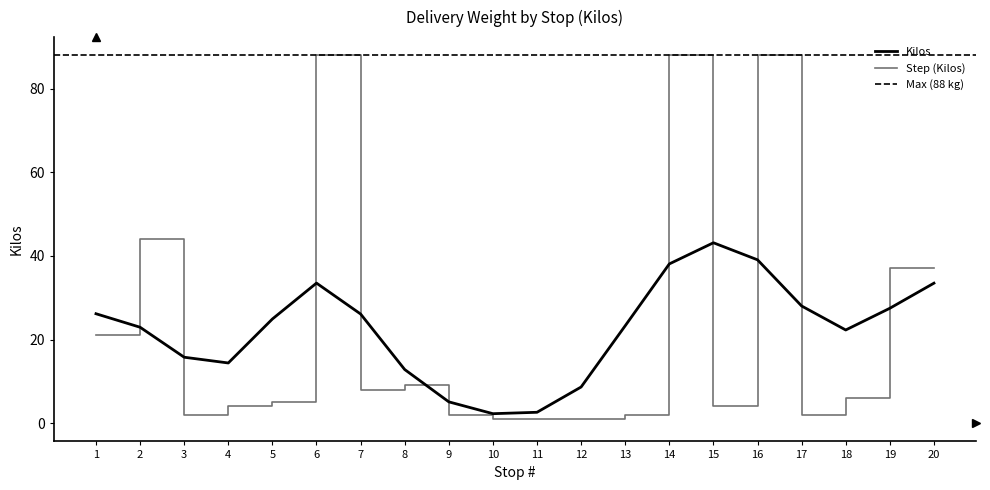

Is it true that the value at 15 is 4?

True